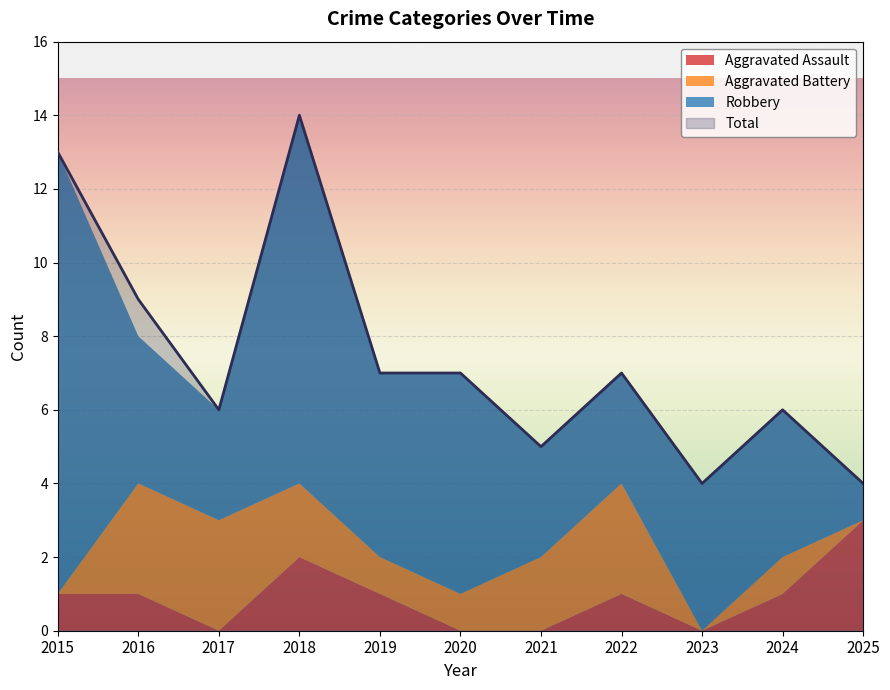

Reading left to right, transcribe all the data shown in this chart.

Aggravated Assault: 2015=1	2016=1	2017=0	2018=2	2019=1	2020=0	2021=0	2022=1	2023=0	2024=1	2025=3
Aggravated Battery: 2015=0	2016=3	2017=3	2018=2	2019=1	2020=1	2021=2	2022=3	2023=0	2024=1	2025=0
Robbery: 2015=12	2016=4	2017=3	2018=10	2019=5	2020=6	2021=3	2022=3	2023=4	2024=4	2025=1
Total: 2015=13	2016=9	2017=6	2018=14	2019=7	2020=7	2021=5	2022=7	2023=4	2024=6	2025=4